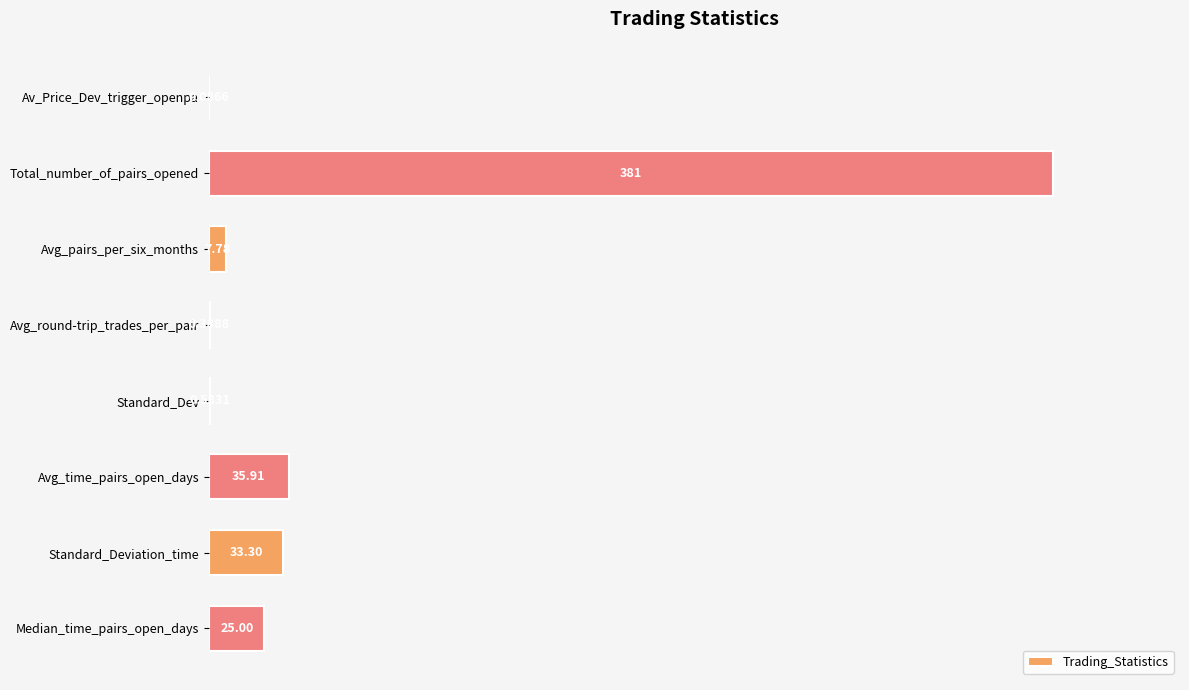

Are the bars horizontal?

Yes